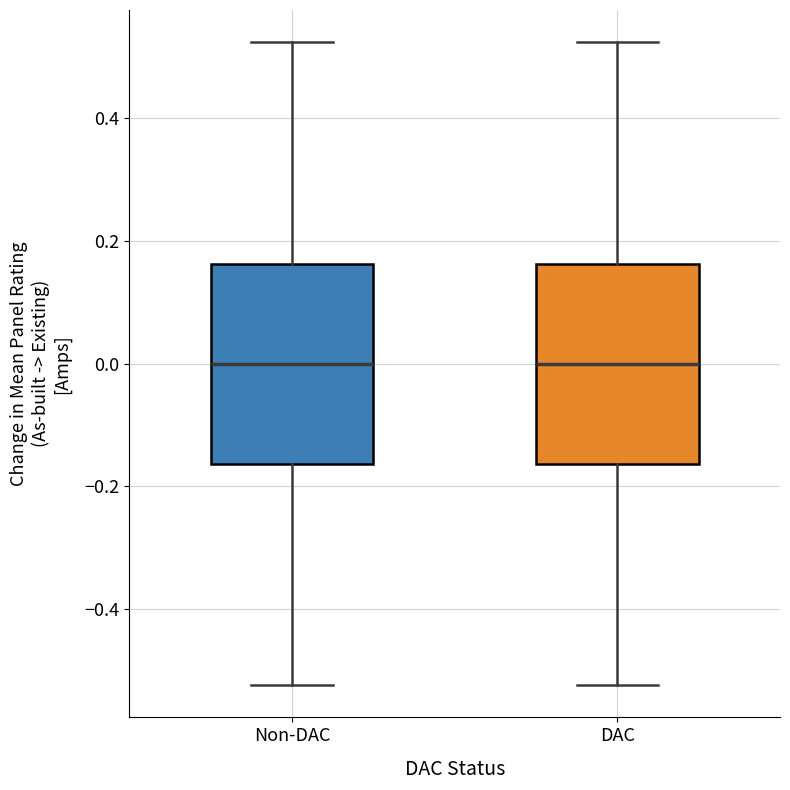

Reading left to right, read every box against the y-axis: the position of its median line, the range the box covers, and the ends of its whiskers. The values are not printed on the chart, so give them approximately, as read against the axis.

Non-DAC: median 0.00, box -0.16 to 0.16, whiskers -0.52 to 0.52
DAC: median 0.00, box -0.16 to 0.16, whiskers -0.52 to 0.52